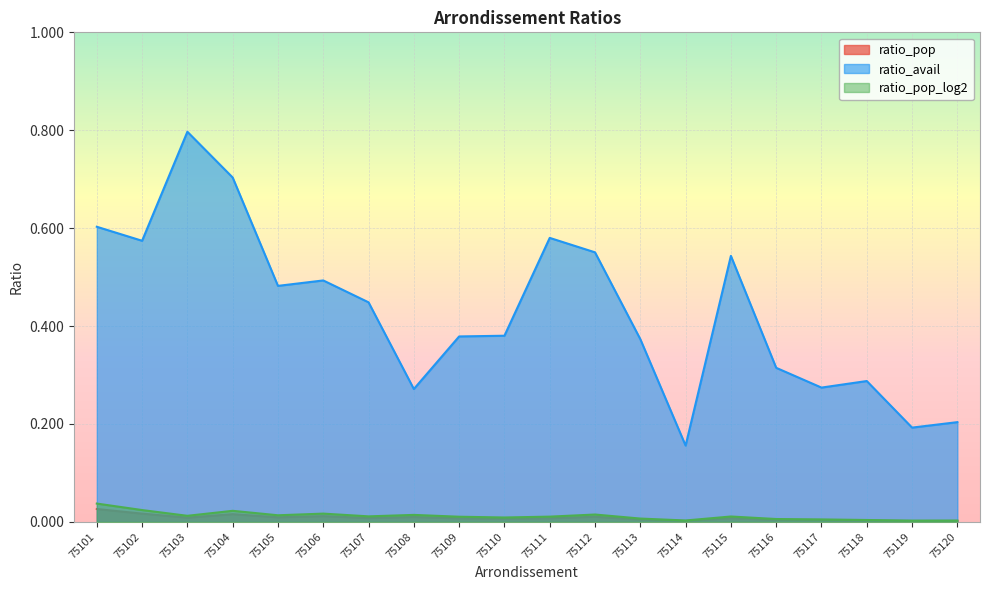

How many distinct data groups are displayed?

3